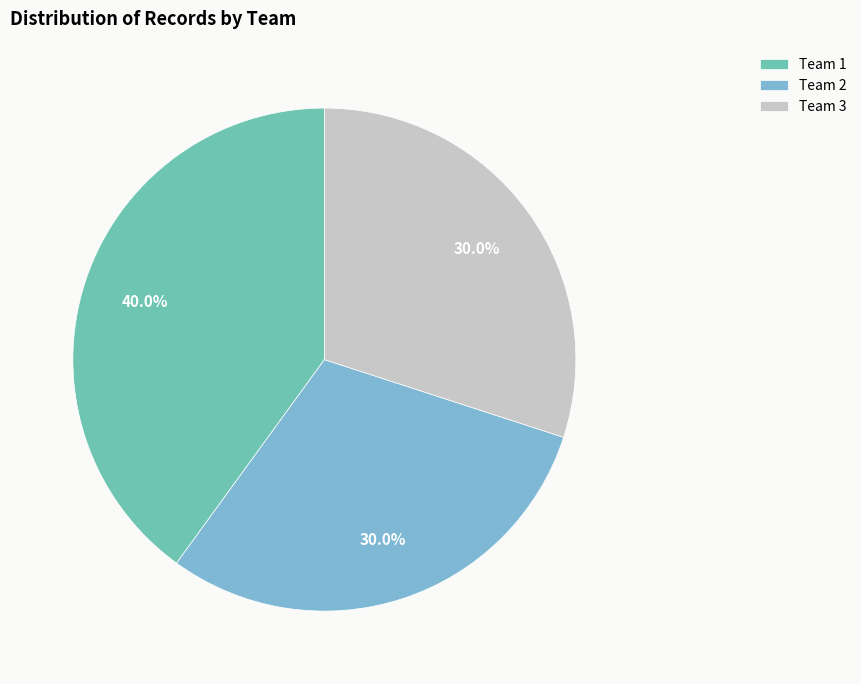

Does any single category account for the majority?

No